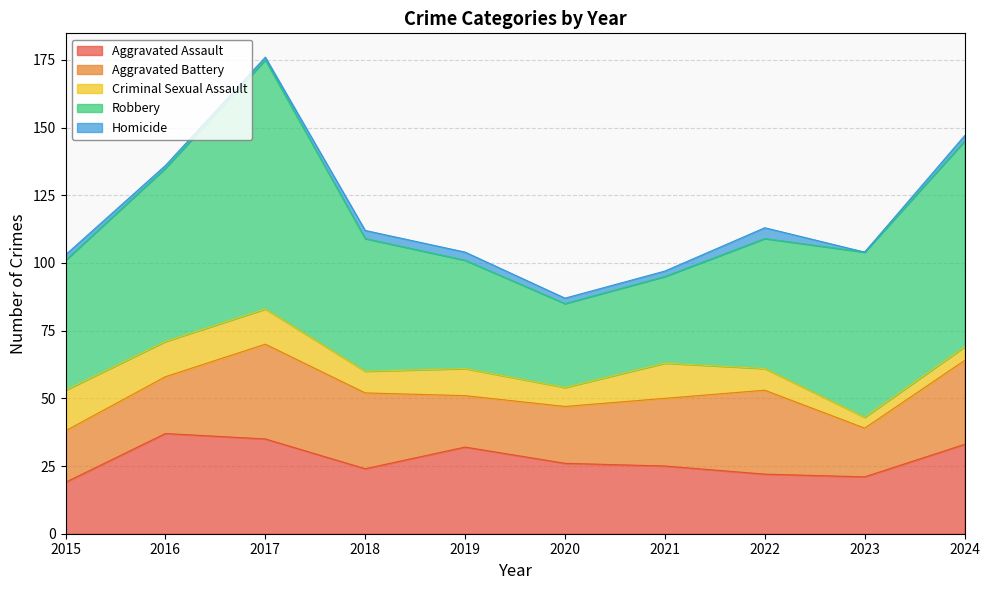

Where is Robbery nearest to the value 61?

2023